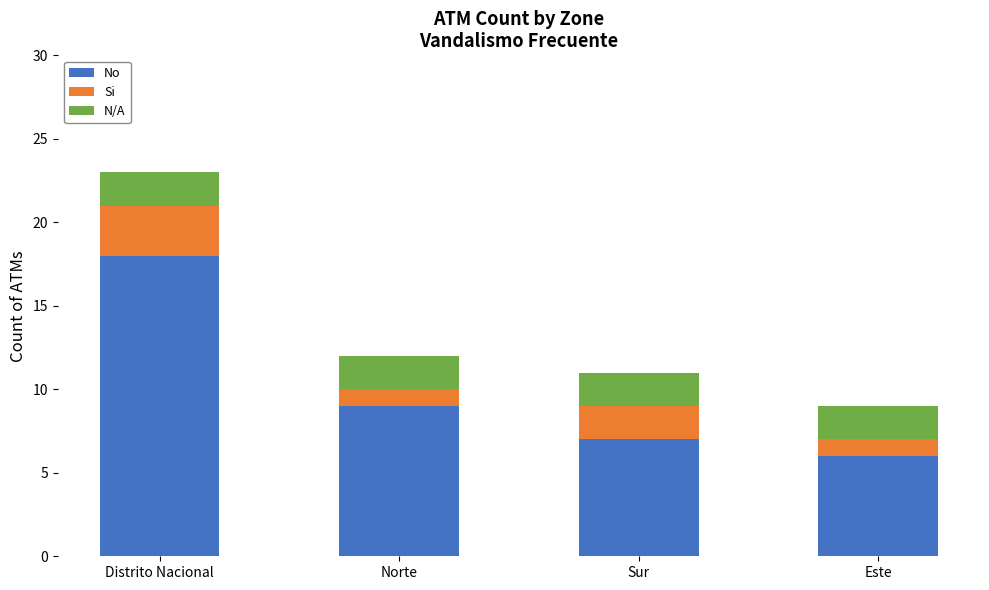

What is the difference between the second highest and minimum values in the No series?

3